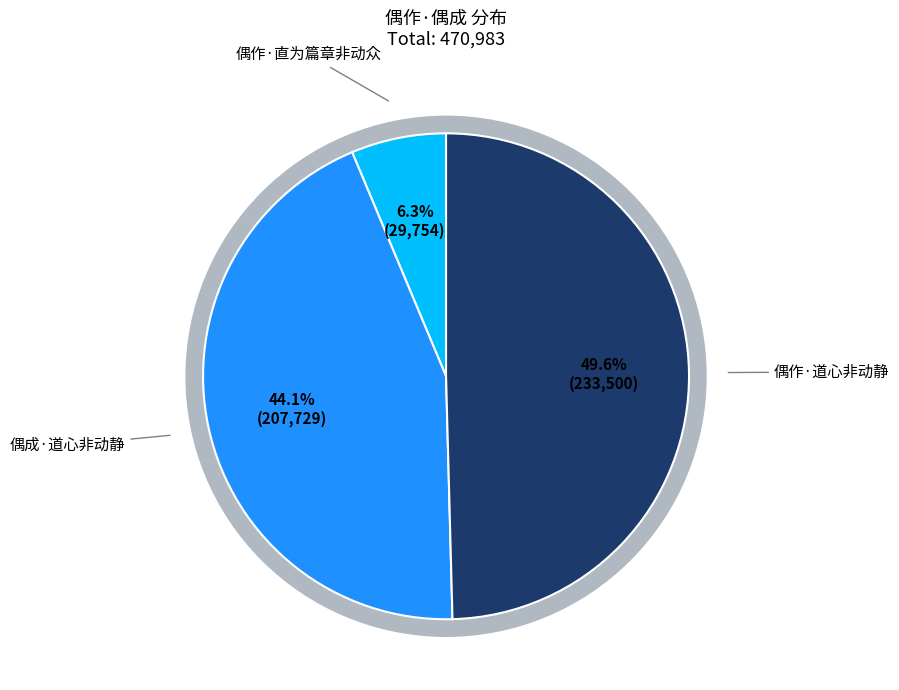

What is the change in value from 偶作·直为篇章非动众 to 偶作·道心非动静?

+203746